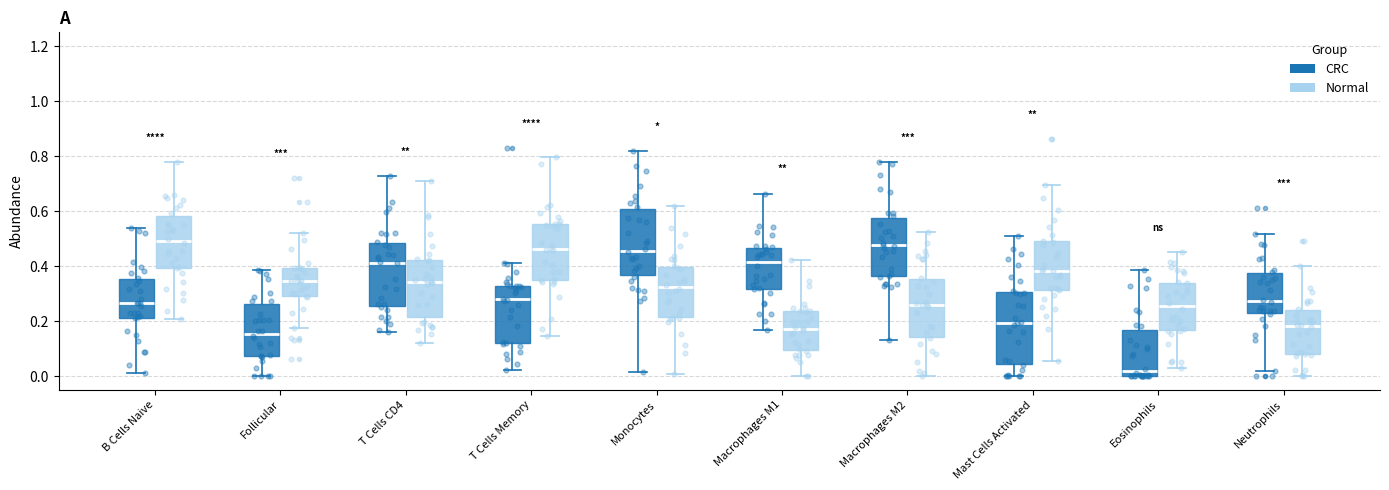

Which box has the lowest median line?

Eosinophils (CRC)